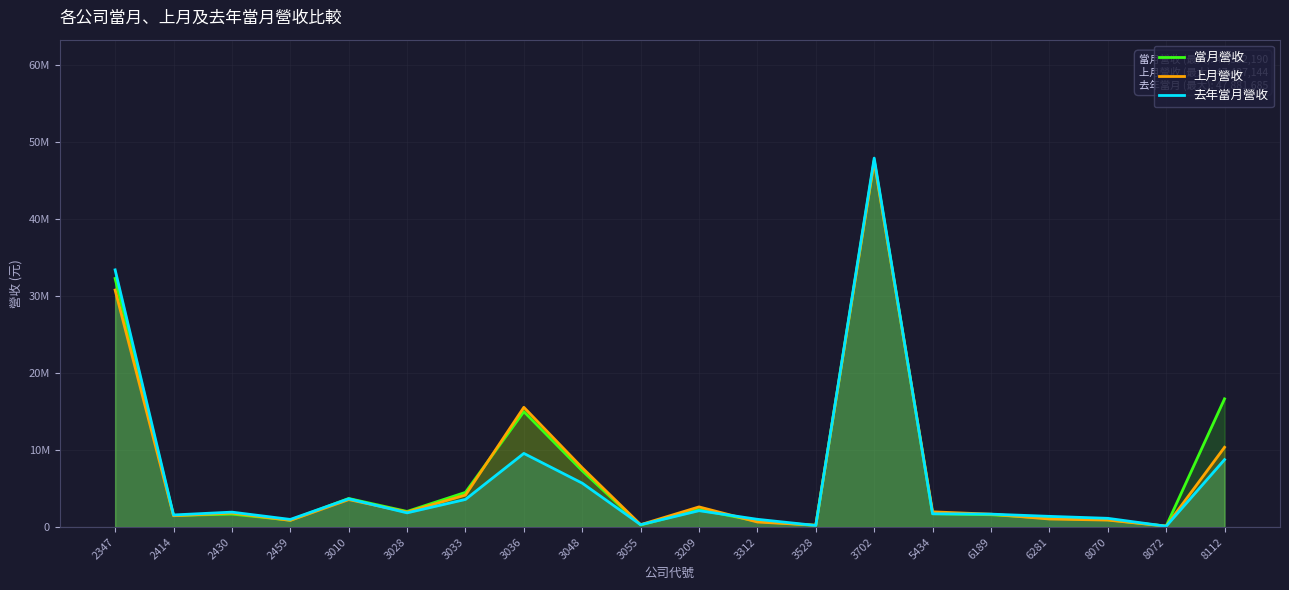

Reading right to left, extract all data points from this chart.

當月營收: 16638701	123814	947172	1148423	1597577	1726665	47592190	209542	751280	2274436	260883	7303983	14977090	4502460	2028467	3709820	892144	1684122	1497937	32260896
上月營收: 10354763	122667	906142	1046476	1672315	1976719	47427144	242449	656341	2616864	311588	7691564	15539300	4152647	1948647	3565292	868214	1813086	1471257	30755279
去年當月營收: 8750853	109181	1134884	1388605	1678180	1724545	47881685	204447	1006817	2126447	308547	5695375	9557703	3585810	1844872	3667241	992054	1937988	1571895	33376621